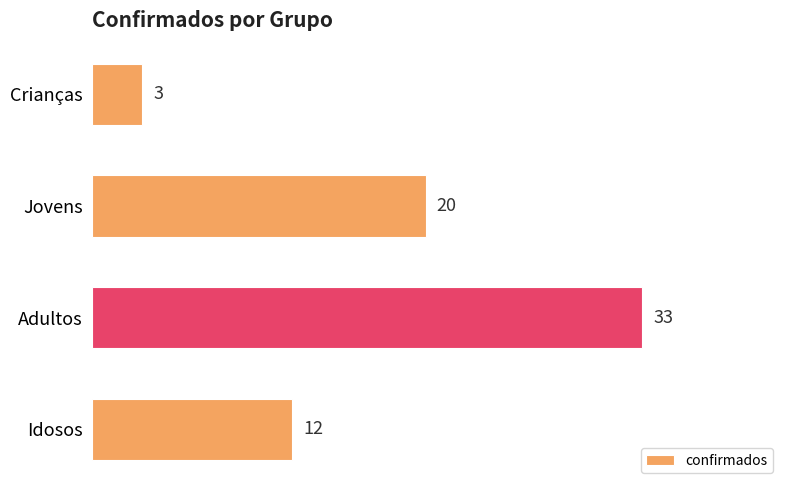

What value does the data have at Adultos, to the nearest 10?

30